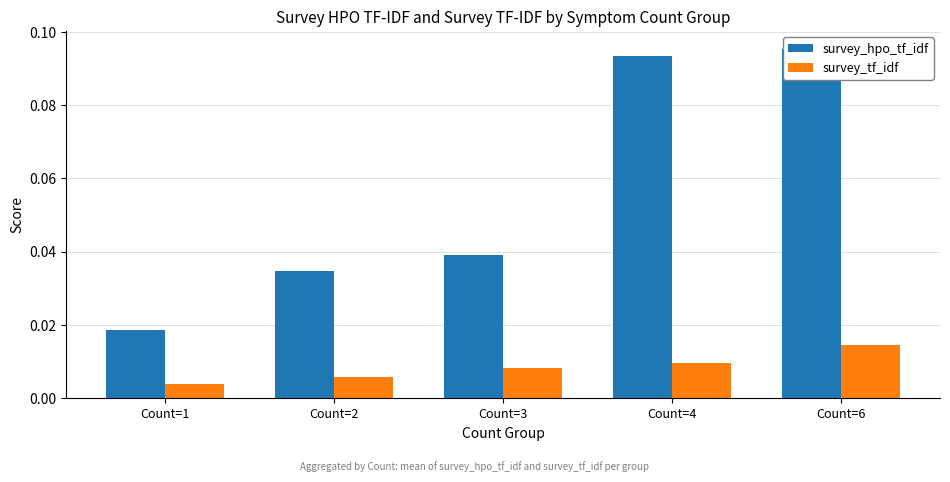

Reading left to right, transcribe all the data shown in this chart.

survey_hpo_tf_idf: Count=1=0.0	Count=2=0.0	Count=3=0.0	Count=4=0.1	Count=6=0.1
survey_tf_idf: Count=1=0.0	Count=2=0.0	Count=3=0.0	Count=4=0.0	Count=6=0.0